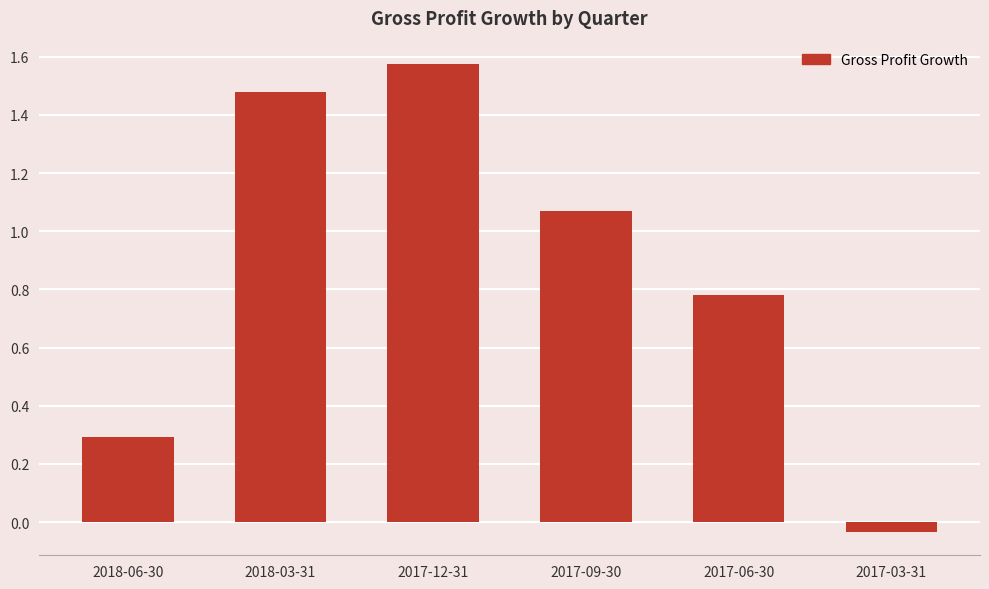

Where is the data nearest to the value 0?

2017-03-31